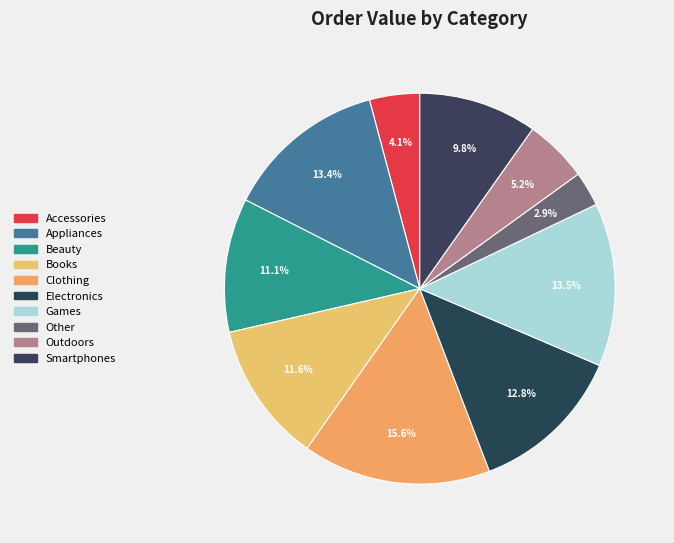

Is it true that Clothing is 8% of the pie?

False